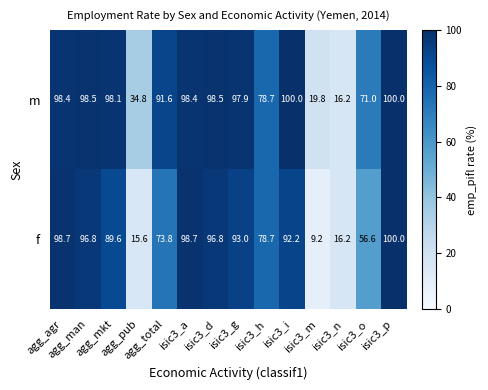

What is the smallest value displayed?

9.2